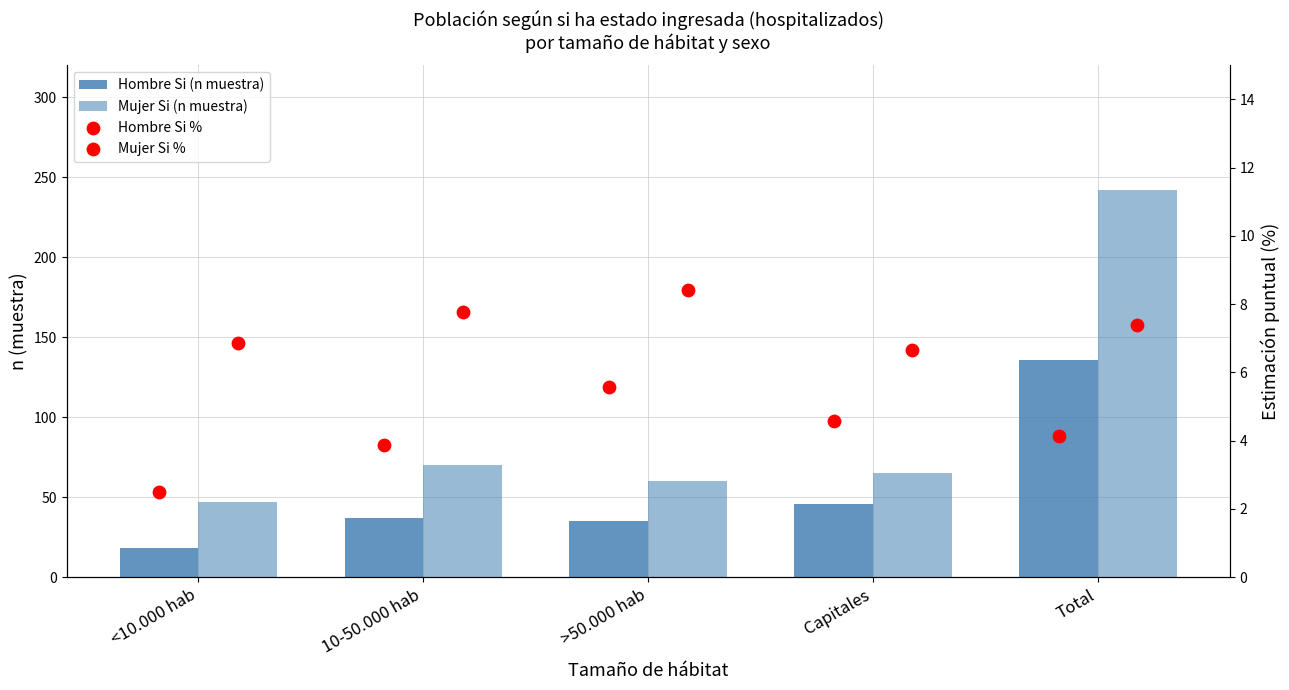

Which series has the largest Y range (max minus min)?

Mujer Si (n muestra)